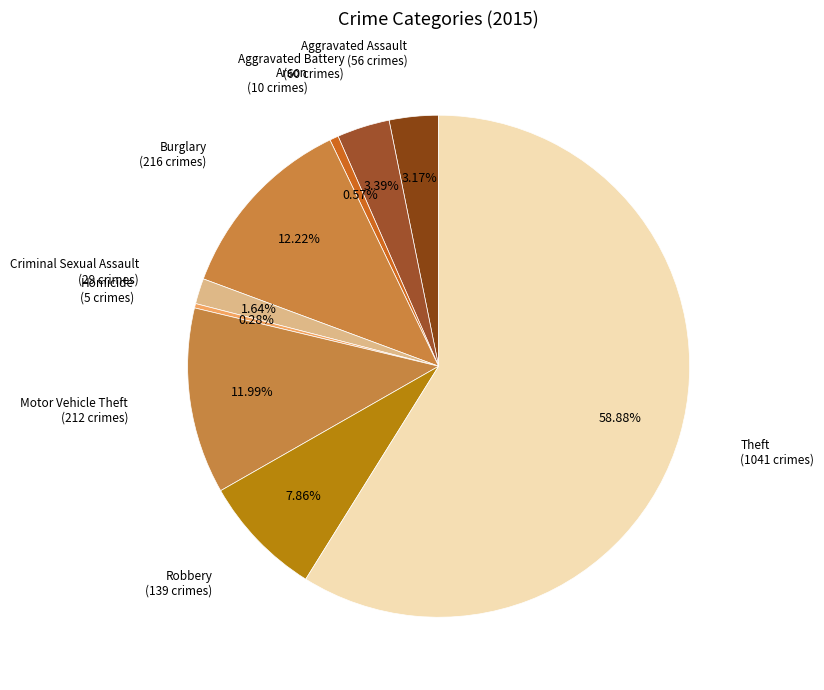

How many slices are in this pie chart?

9